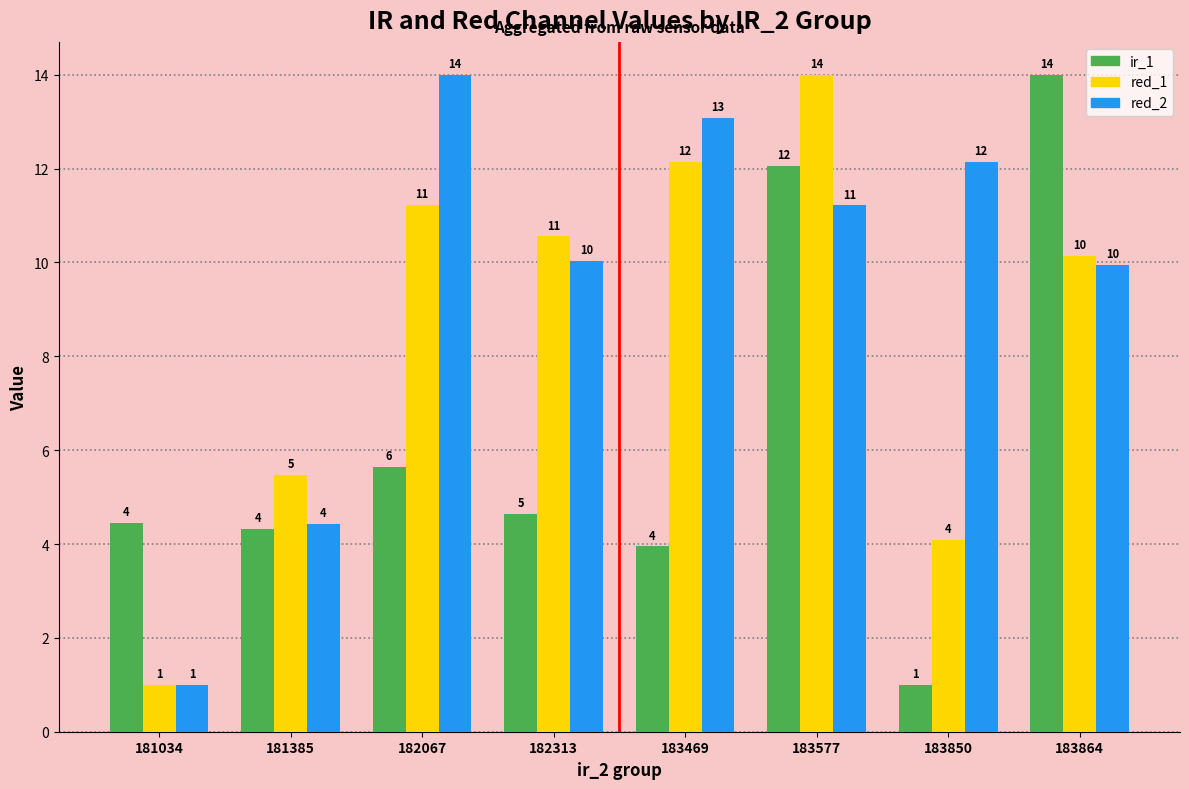

Which series has the largest total across all categories?

red_2